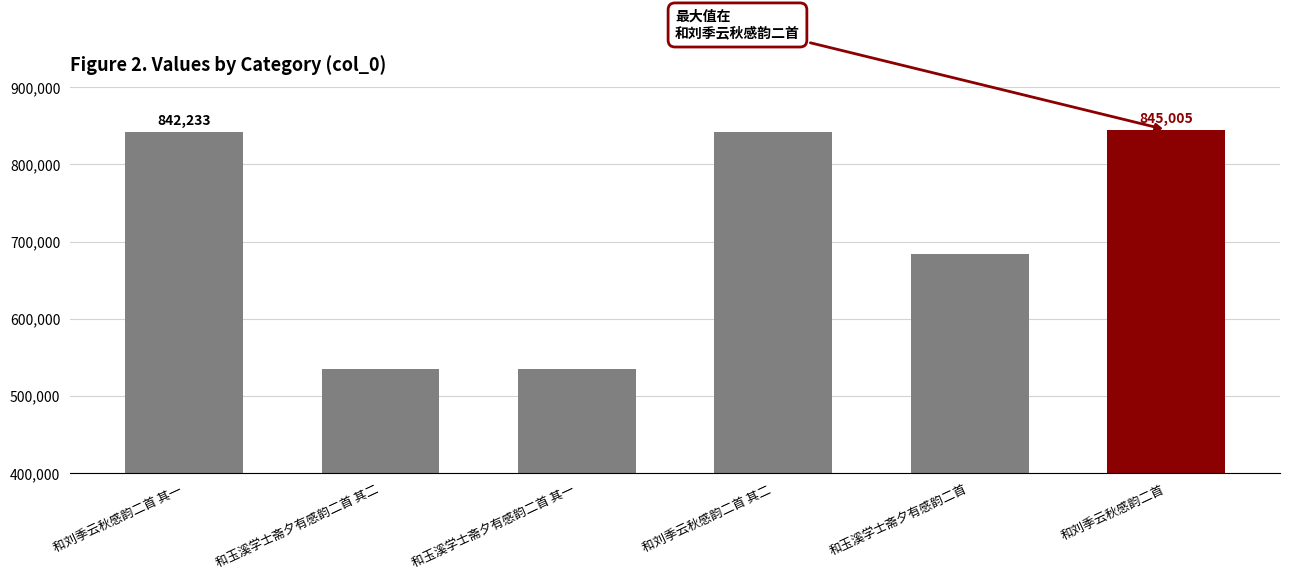

What is the minimum value shown in the chart?

535538